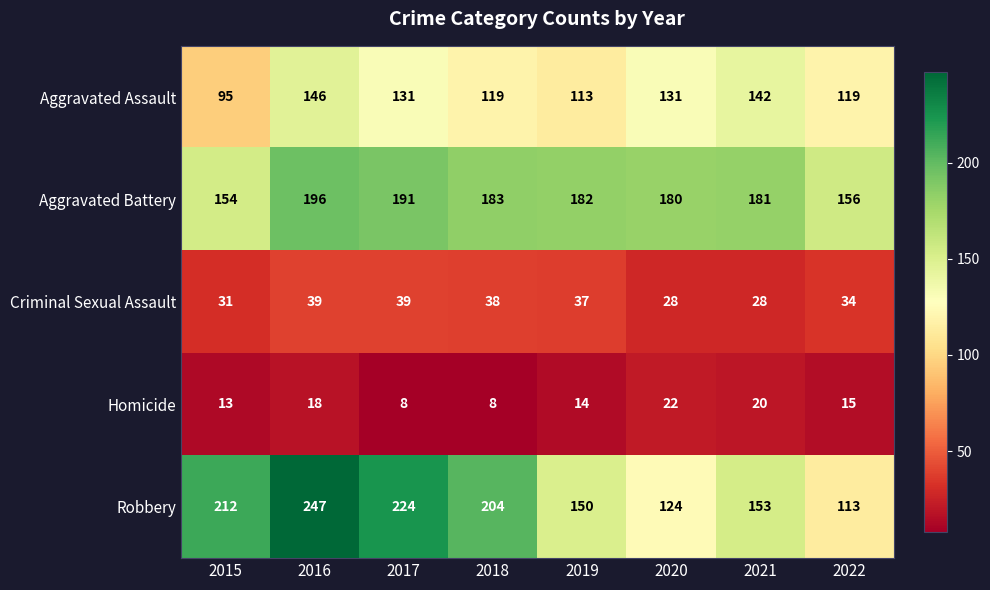

Which series has the largest range (max minus min)?

Robbery